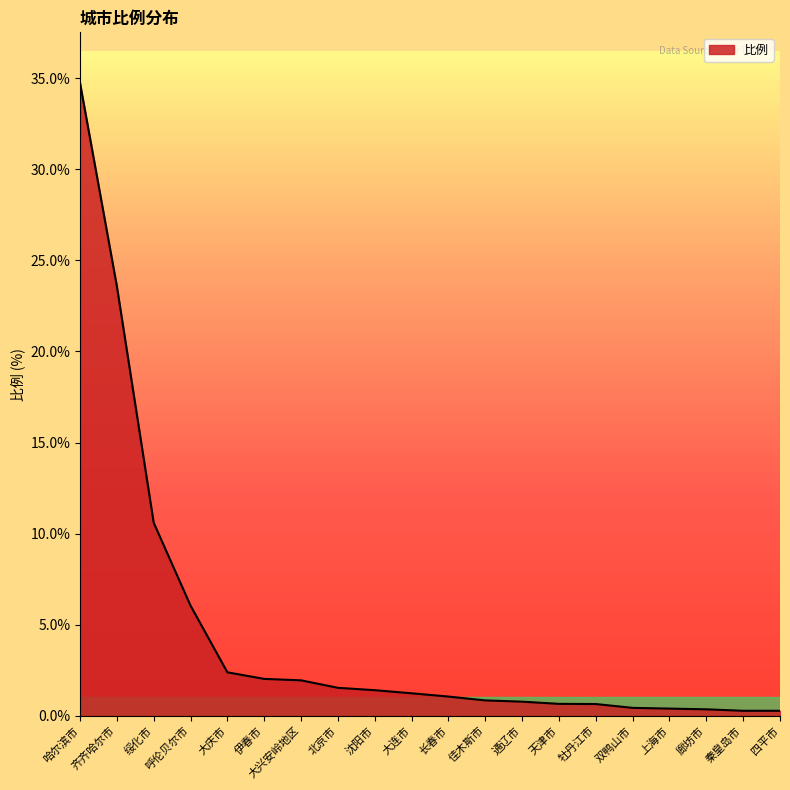

What is the average value?

4.6